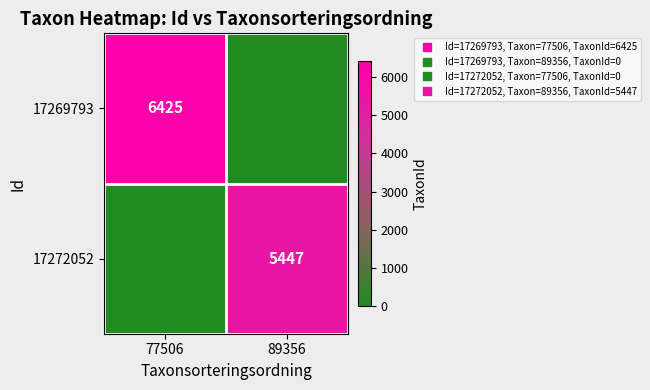

Is it true that 17272052 equals 0 at 77506?

True